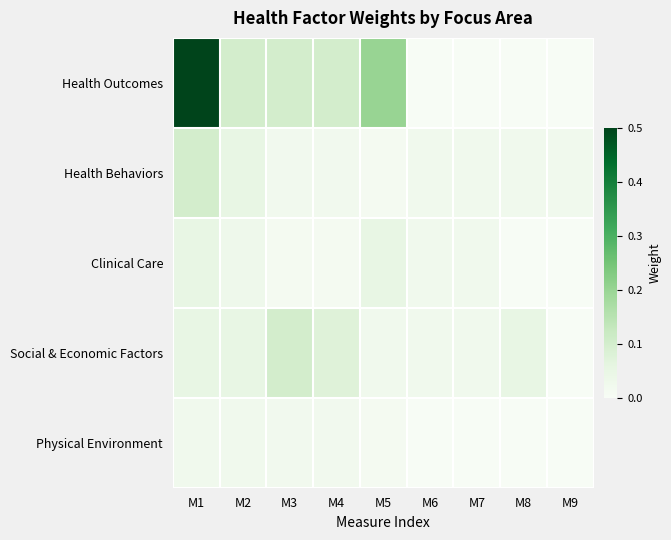

Which series has the largest total across all categories?

Health Outcomes